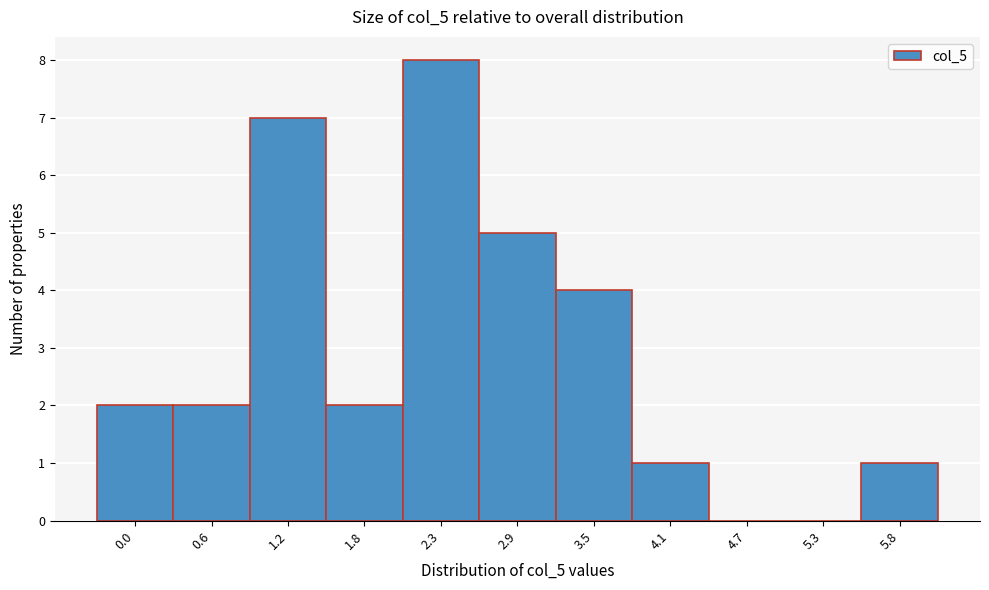

Reading left to right, extract all data points from this chart.

0.0=2	0.6=2	1.2=7	1.8=2	2.3=8	2.9=5	3.5=4	4.1=1	4.7=0	5.3=0	5.8=1